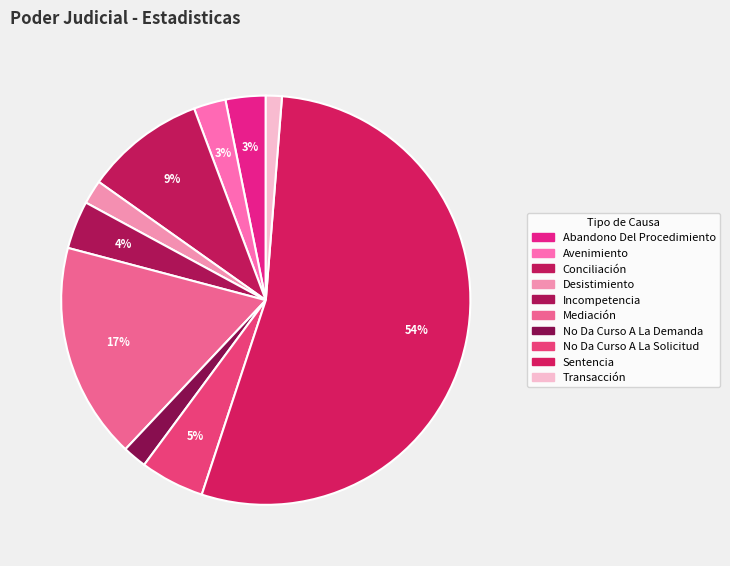

How many segments does this pie chart have?

10